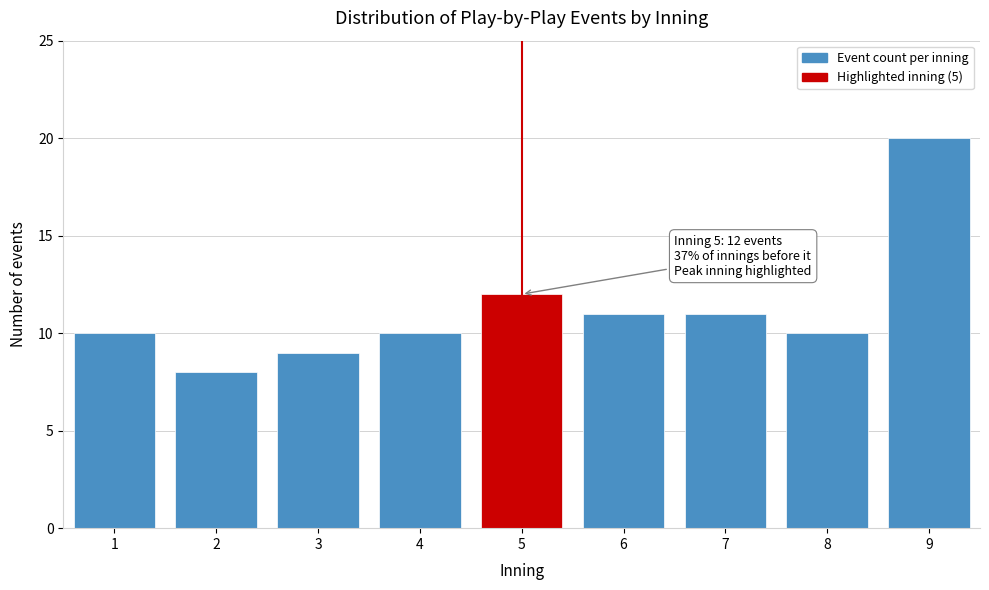

Over which range of the x-axis is the bar tallest?

8.5 to 9.5